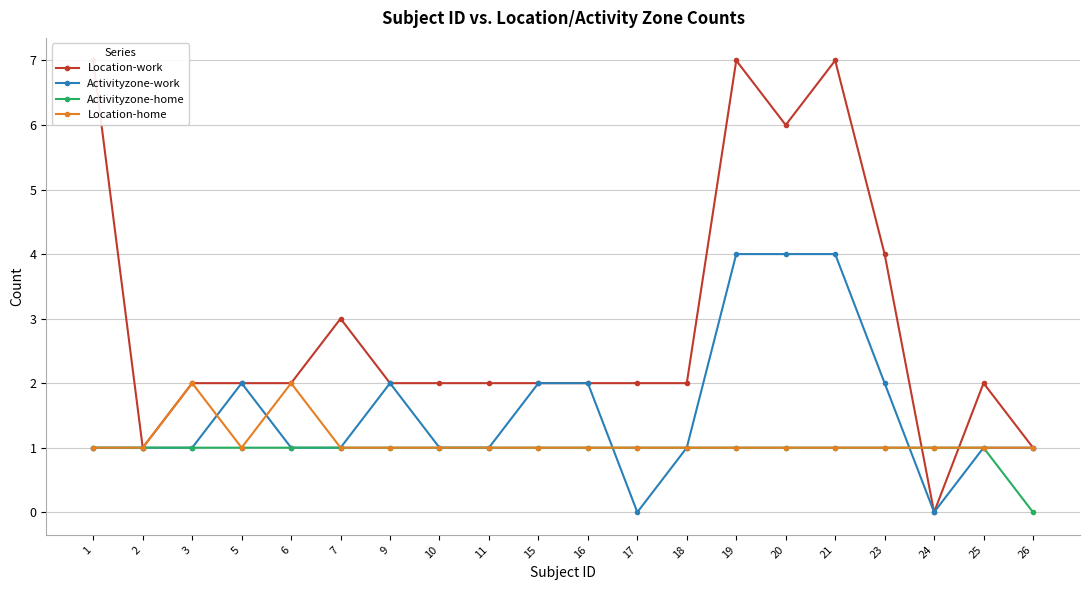

How many positive values does the Activityzone-home series have?

19